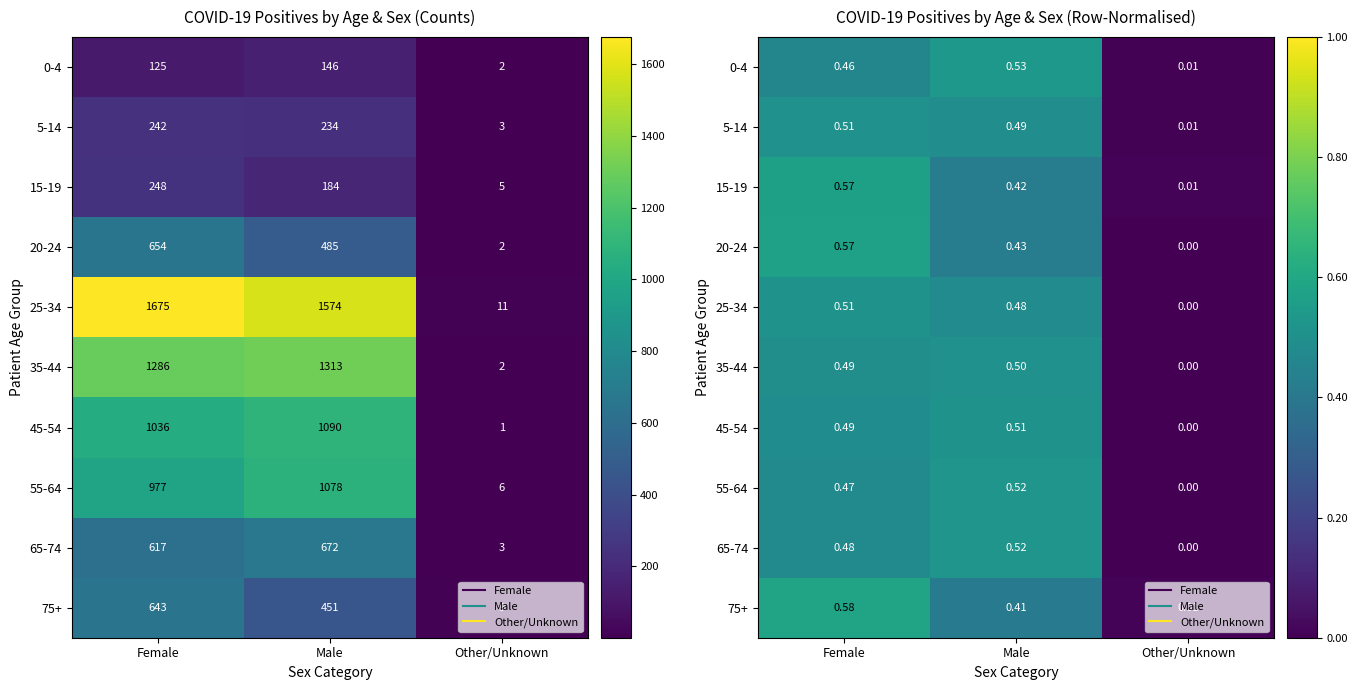

At how many categories does at least one series exceed 0?

3